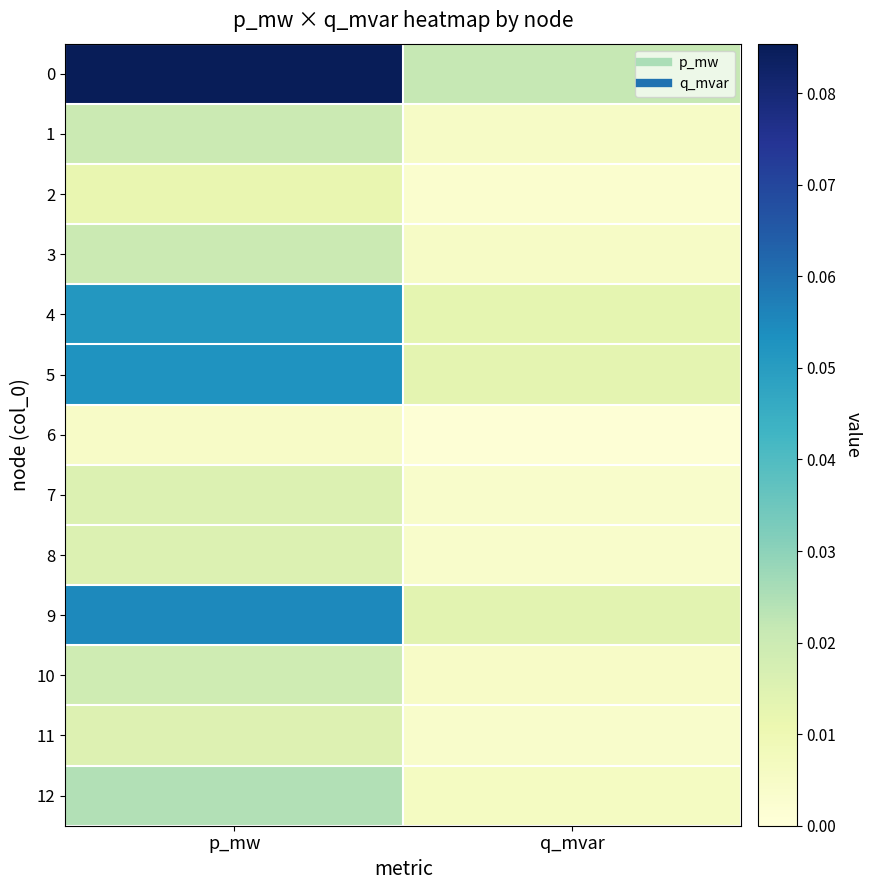

Rank the series by their maximum value, from lowest to highest.

6, 2, 11, 7, 8, 10, 3, 1, 12, 4, 5, 9, 0